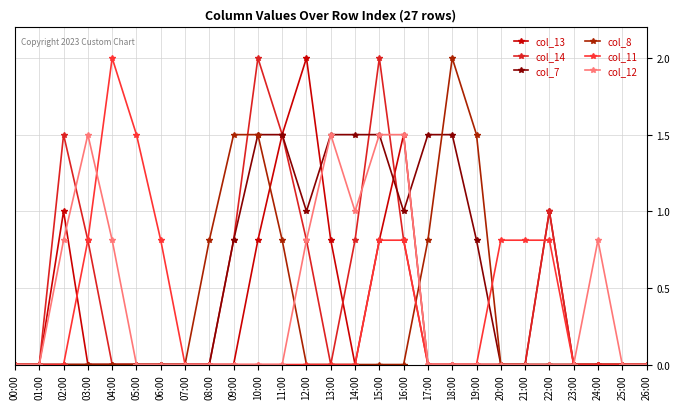

Is the value of col_12 at 07:00 greater than the value of col_14 at 15:00?

No